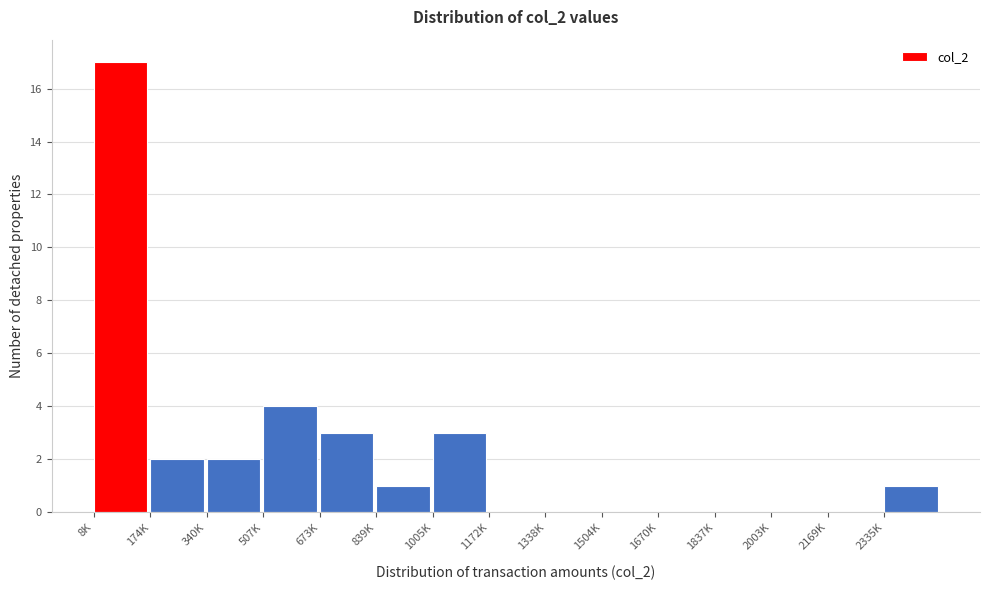

Reading left to right, extract all data points from this chart.

8K=17	174K=2	340K=2	507K=4	673K=3	839K=1	1005K=3	1172K=0	1338K=0	1504K=0	1670K=0	1837K=0	2003K=0	2169K=0	2335K=1